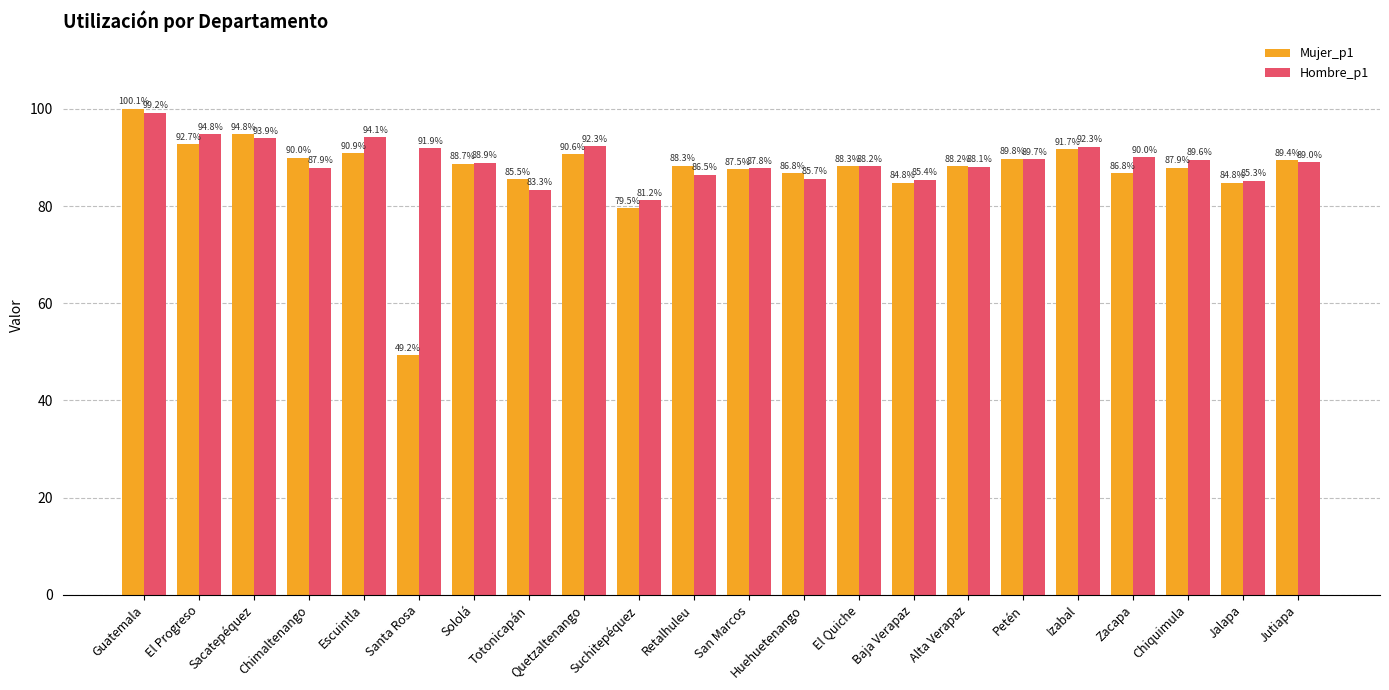

The value of Hombre_p1 at El Quiche is 155.5. True or false?

False